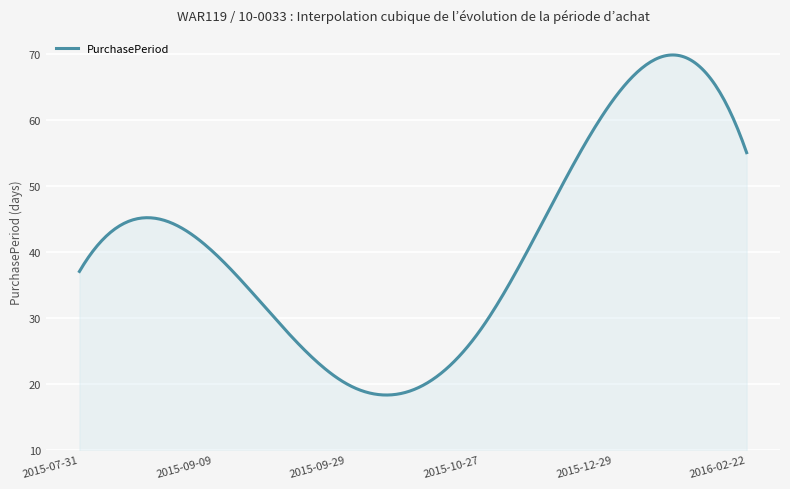

What is the average value?

41.0